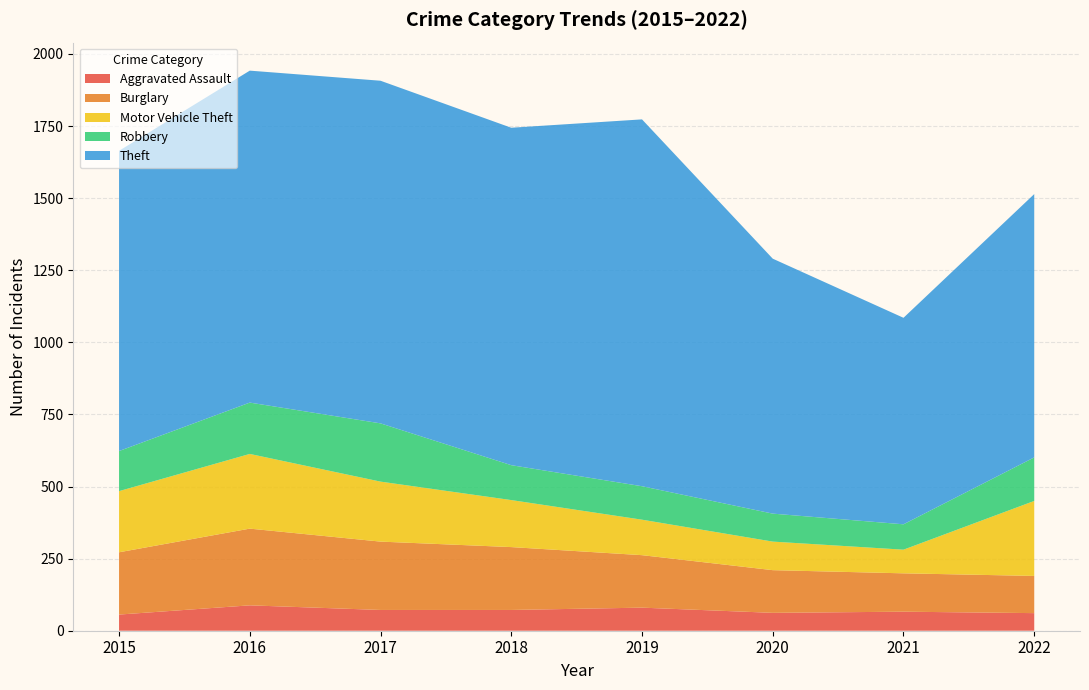

Reading left to right, extract all data points from this chart.

Aggravated Assault: 56	88	72	72	80	62	66	61
Burglary: 216	266	237	218	182	148	133	129
Motor Vehicle Theft: 212	259	208	163	123	99	82	260
Robbery: 139	178	202	121	116	97	88	151
Theft: 1041	1151	1188	1170	1272	884	716	913